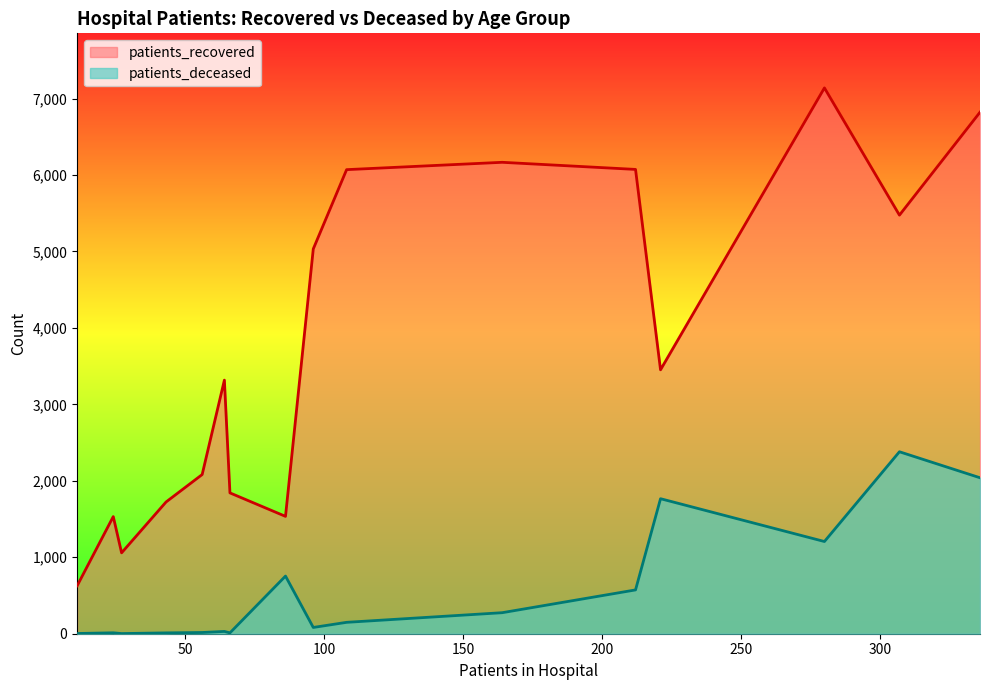

What is the greatest value displayed?

7139